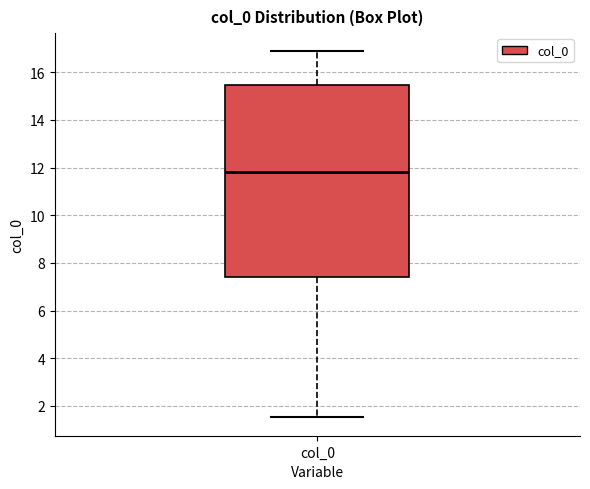

Read this box plot against the y-axis: the position of the median line, the range covered by the box, and the ends of both whiskers. The values are not printed on the chart, so give them approximately, as read against the axis.

median 11.8, box 7.4 to 15.4, whiskers 1.6 to 16.8